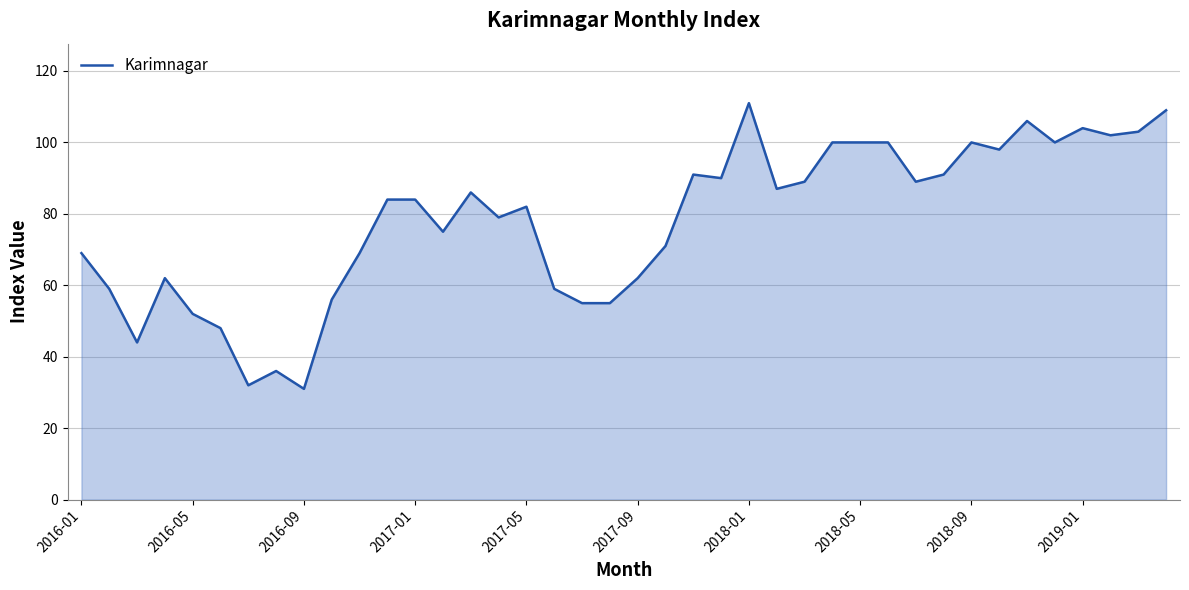

What is the maximum value shown in the chart?

111